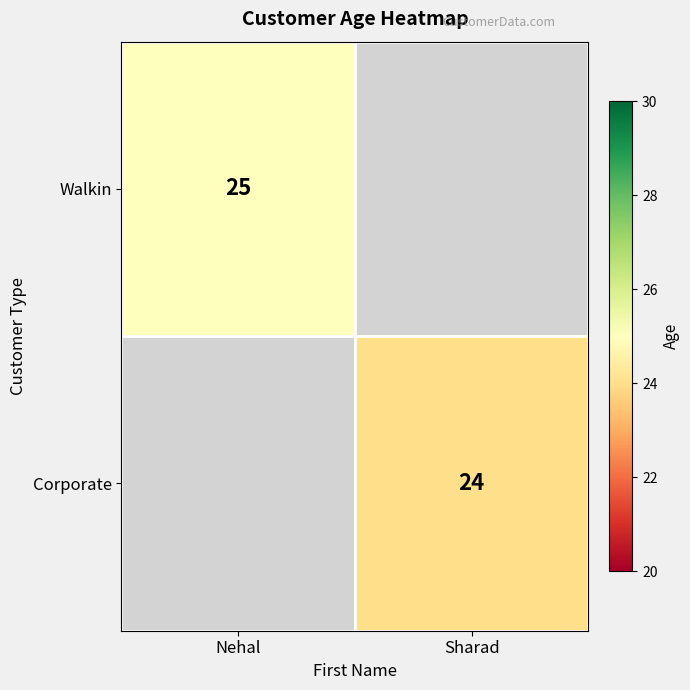

Is it true that Corporate equals 24 at Sharad?

True